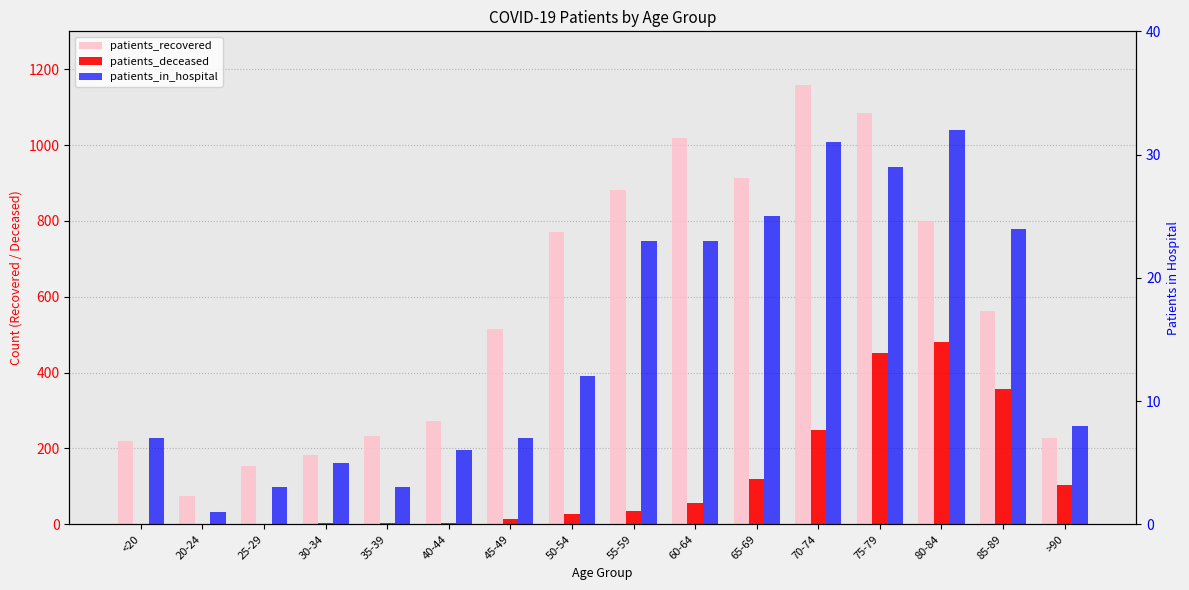

How many bars are there in total?

48